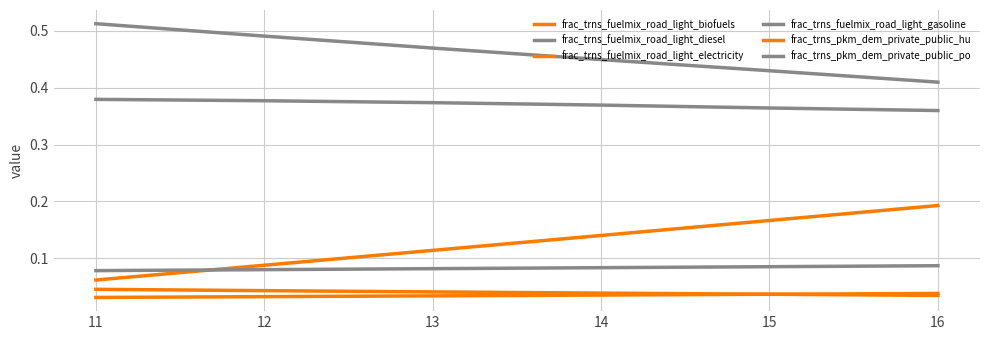

Reading right to left, what are all the values shown in this chart?

frac_trns_fuelmix_road_light_biofuels: 0.0	0.0	0.0	0.0	0.0	0.0
frac_trns_fuelmix_road_light_diesel: 0.4	0.4	0.4	0.5	0.5	0.5
frac_trns_fuelmix_road_light_electricity: 0.2	0.2	0.1	0.1	0.1	0.1
frac_trns_fuelmix_road_light_gasoline: 0.4	0.4	0.4	0.4	0.4	0.4
frac_trns_pkm_dem_private_public_hu: 0.0	0.0	0.0	0.0	0.0	0.0
frac_trns_pkm_dem_private_public_po: 0.1	0.1	0.1	0.1	0.1	0.1